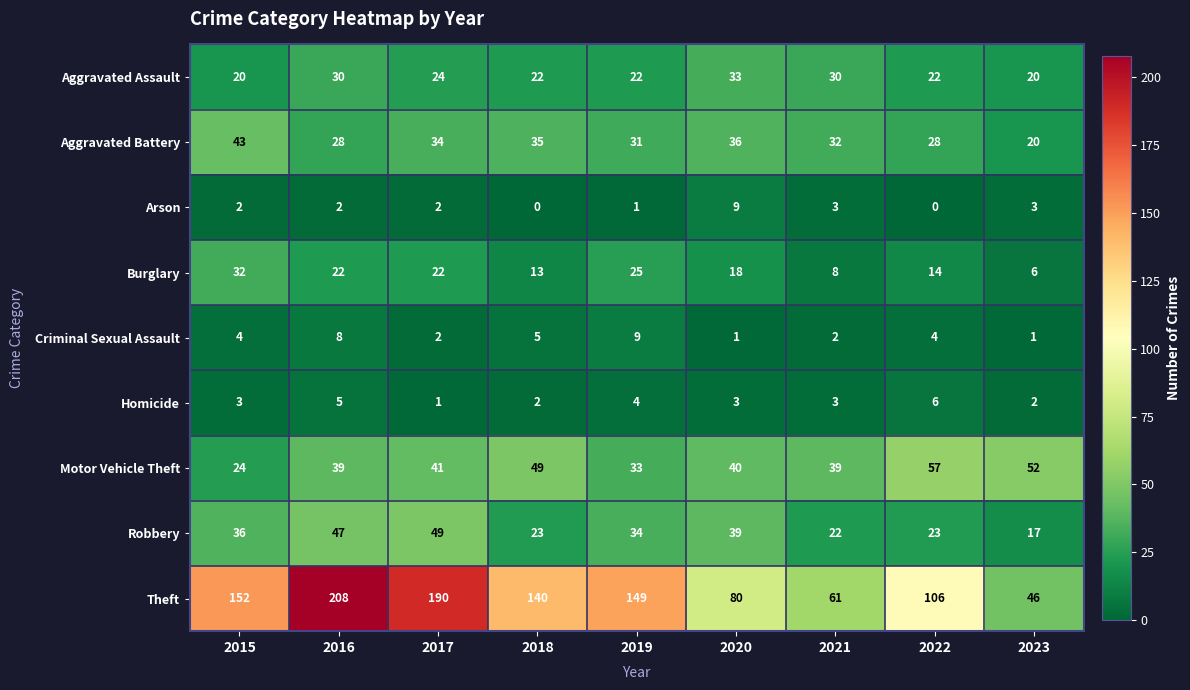

At which category is the sum across all series the highest?

2016